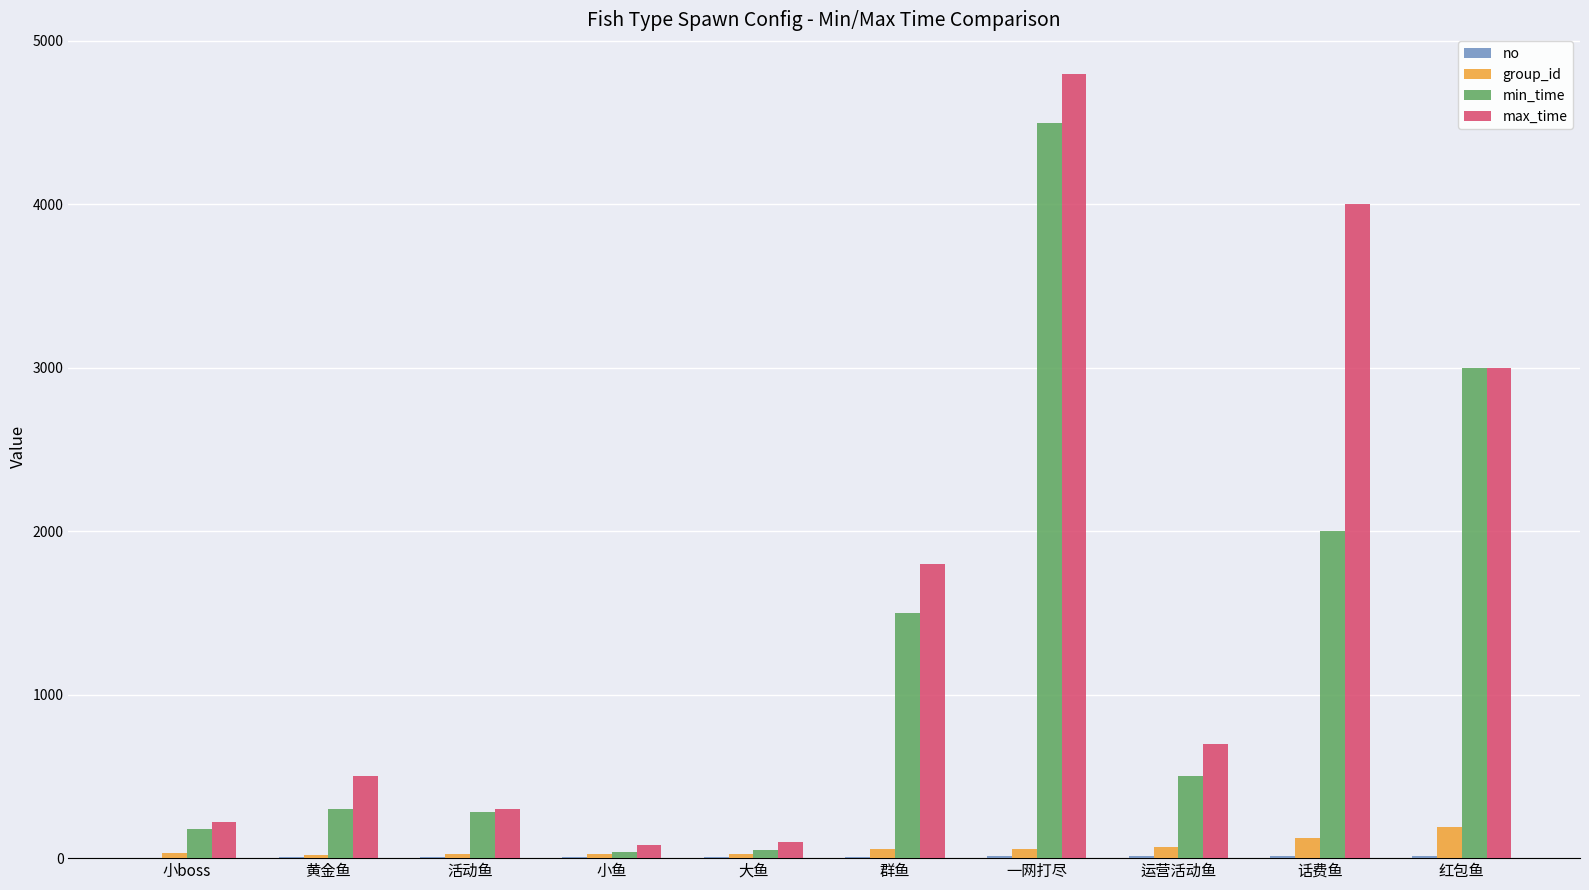

At which label does min_time first exceed 500?

群鱼